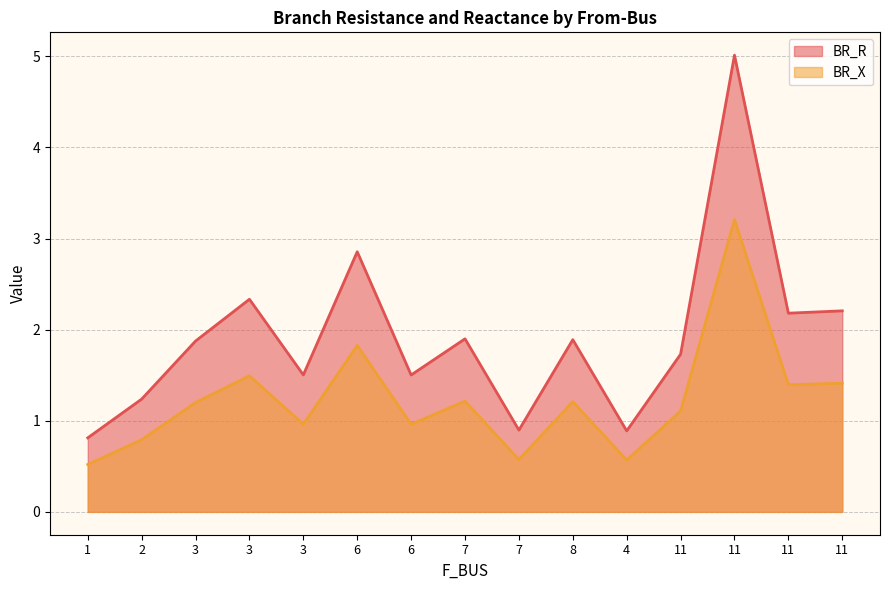

What is the difference between the BR_R values at 3 and 2?

1.1